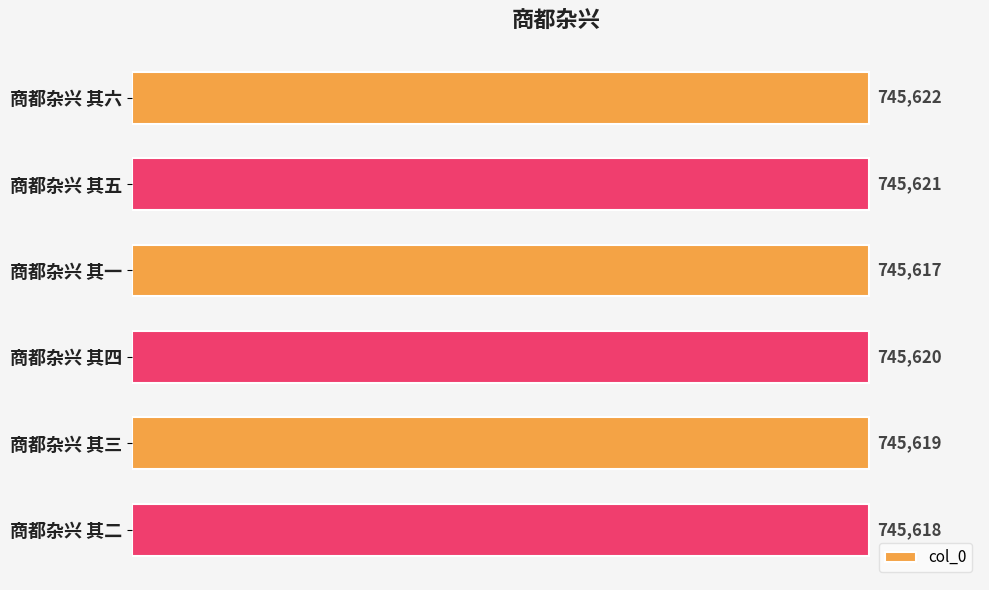

What value does the data have at 商都杂兴 其一?

745617